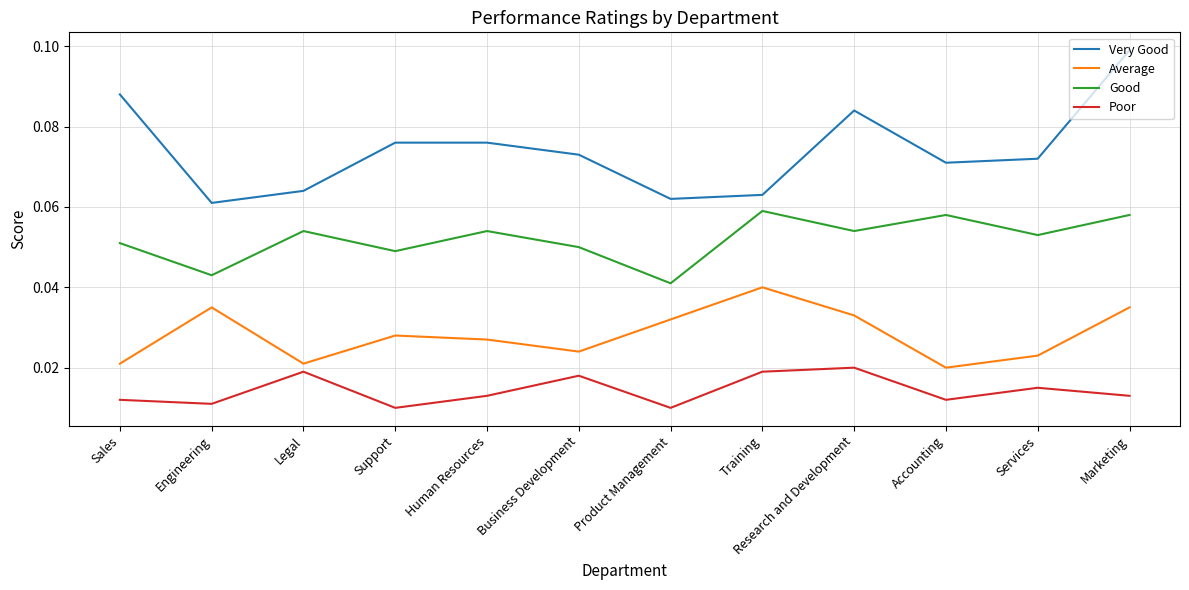

Count the Poor values in the range 0 to 1.

12